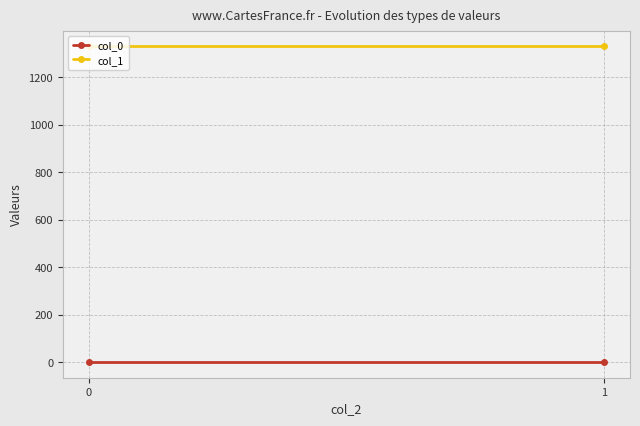

Rank the series by their average value, from lowest to highest.

col_0, col_1